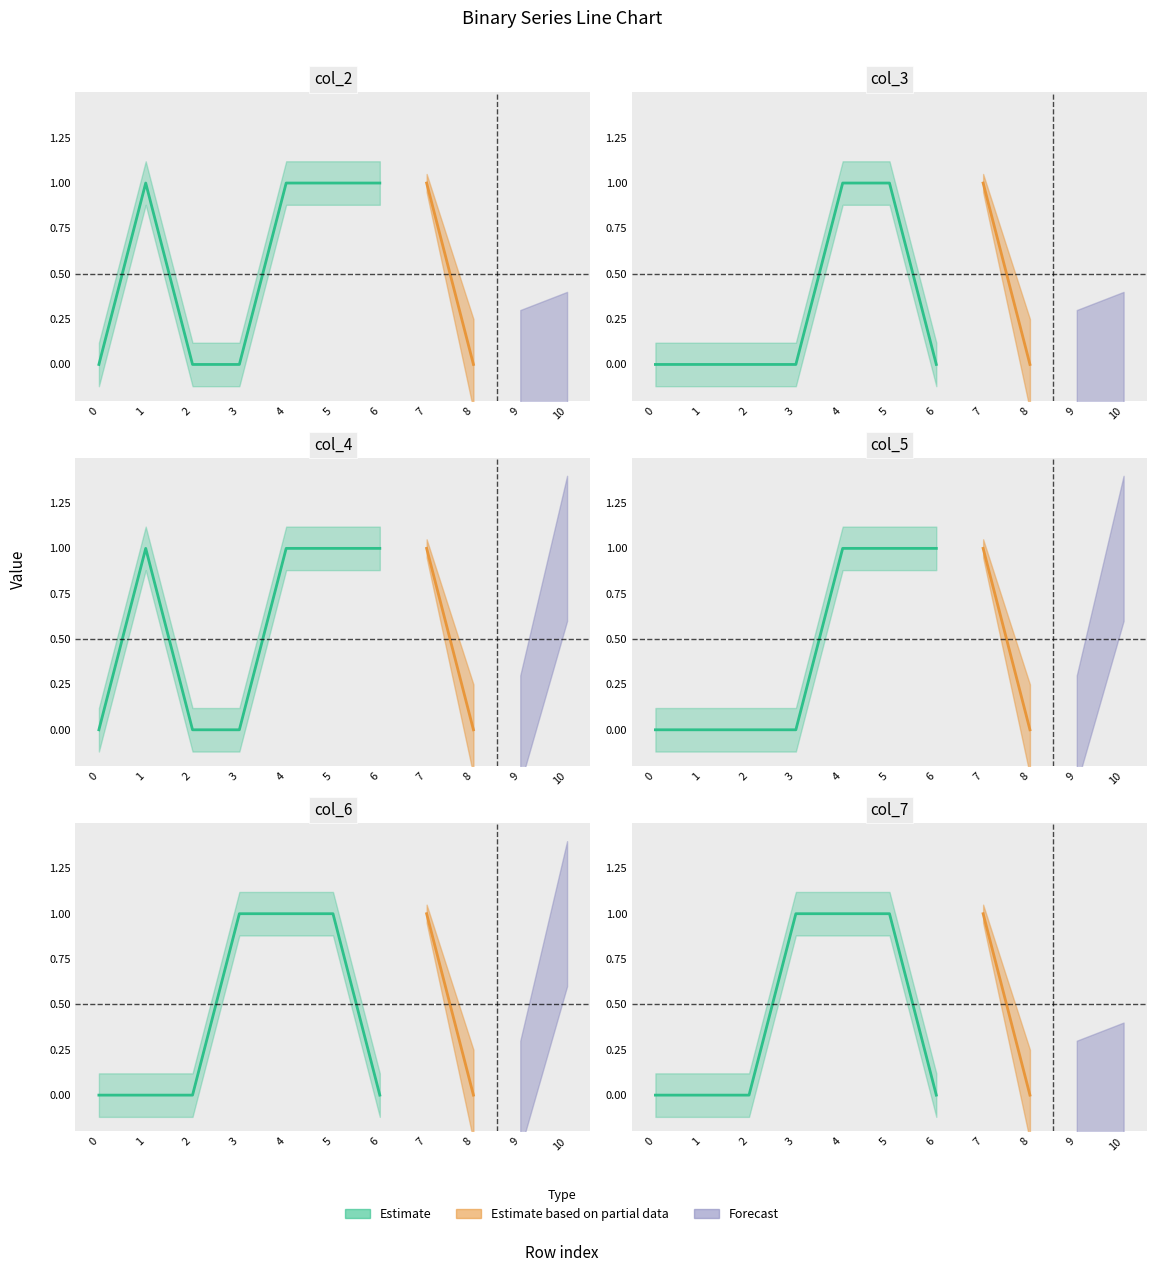

Reading right to left, list all the values displayed in this chart.

col_2: 0	0	0	1	1	1	1	0	0	1	0
col_3: 0	0	0	1	0	1	1	0	0	0	0
col_4: 1	0	0	1	1	1	1	0	0	1	0
col_5: 1	0	0	1	1	1	1	0	0	0	0
col_6: 1	0	0	1	0	1	1	1	0	0	0
col_7: 0	0	0	1	0	1	1	1	0	0	0